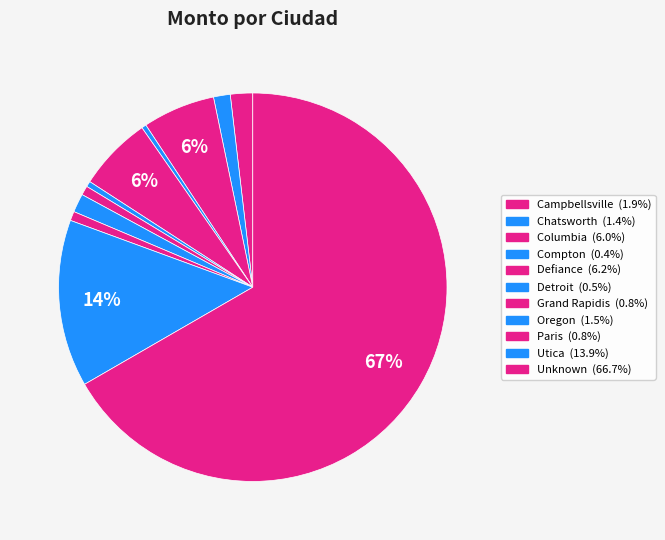

How much of the chart is everything except Chatsworth?

98.6%